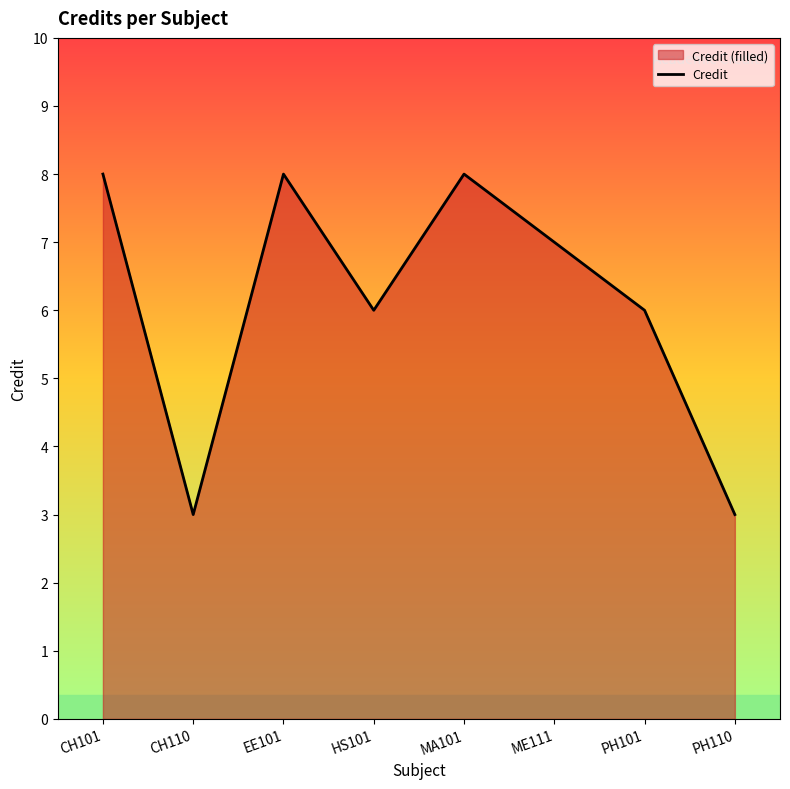

What is the approximate value at CH101?

8